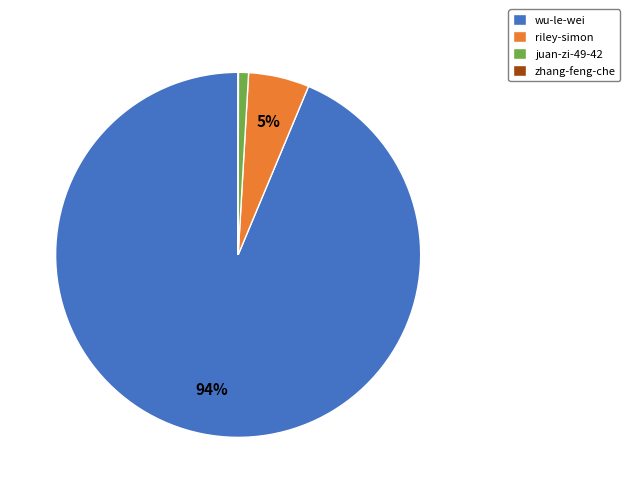

To the nearest percent, what is the average slice percentage?

25%